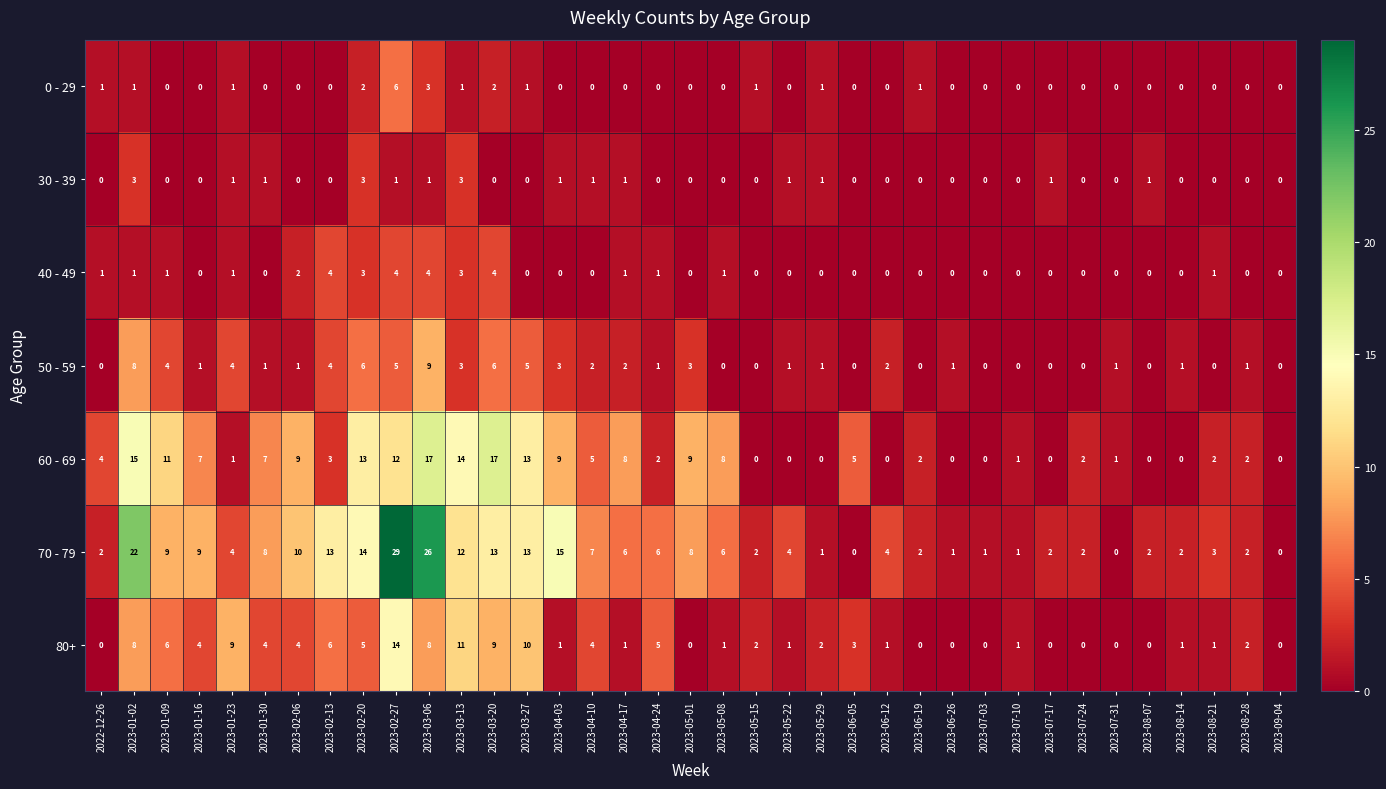

Is it true that 70 - 79 equals 0 at 2023-09-04?

True